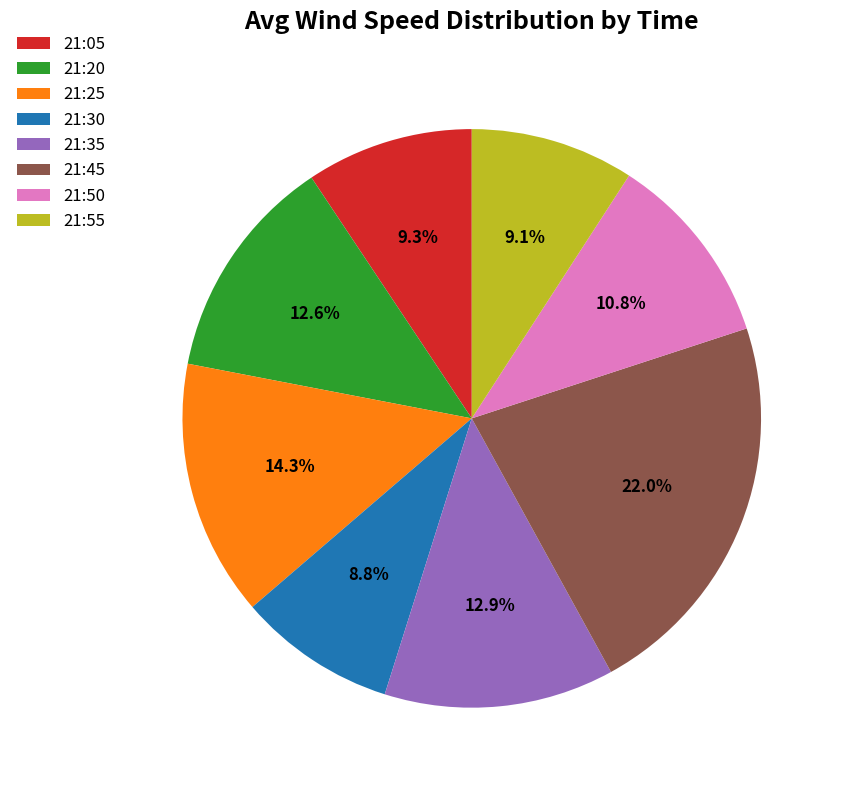

Which slice is the largest?

21:45